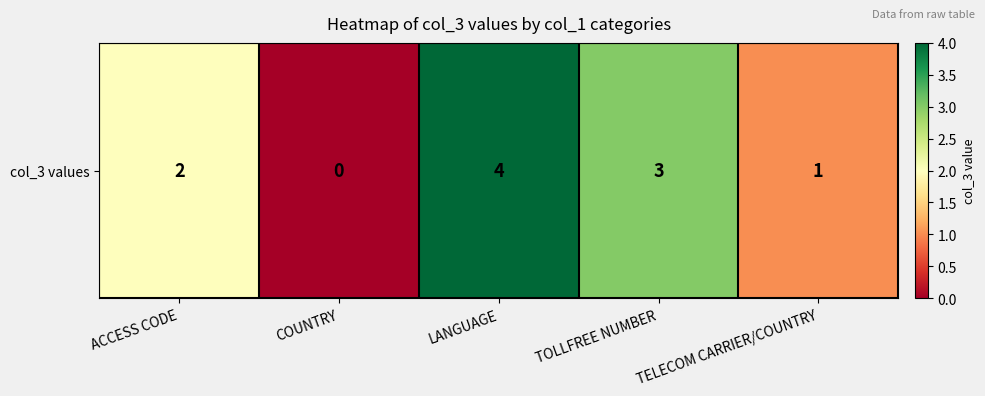

Rank the categories by value from highest to lowest.

LANGUAGE, TOLLFREE NUMBER, ACCESS CODE, TELECOM CARRIER/COUNTRY, COUNTRY